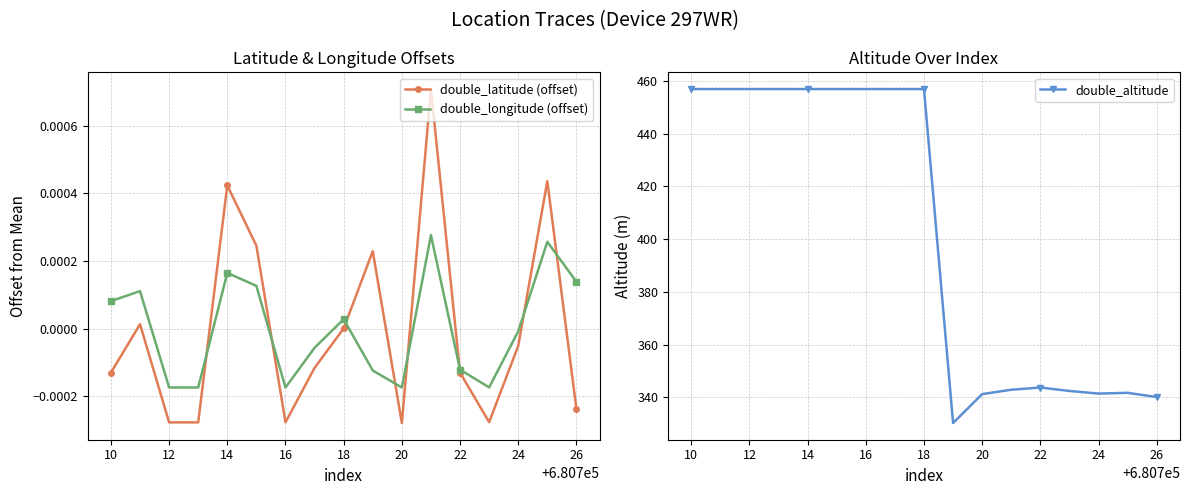

How many interior local peaks does the double_latitude (offset) series have?

5